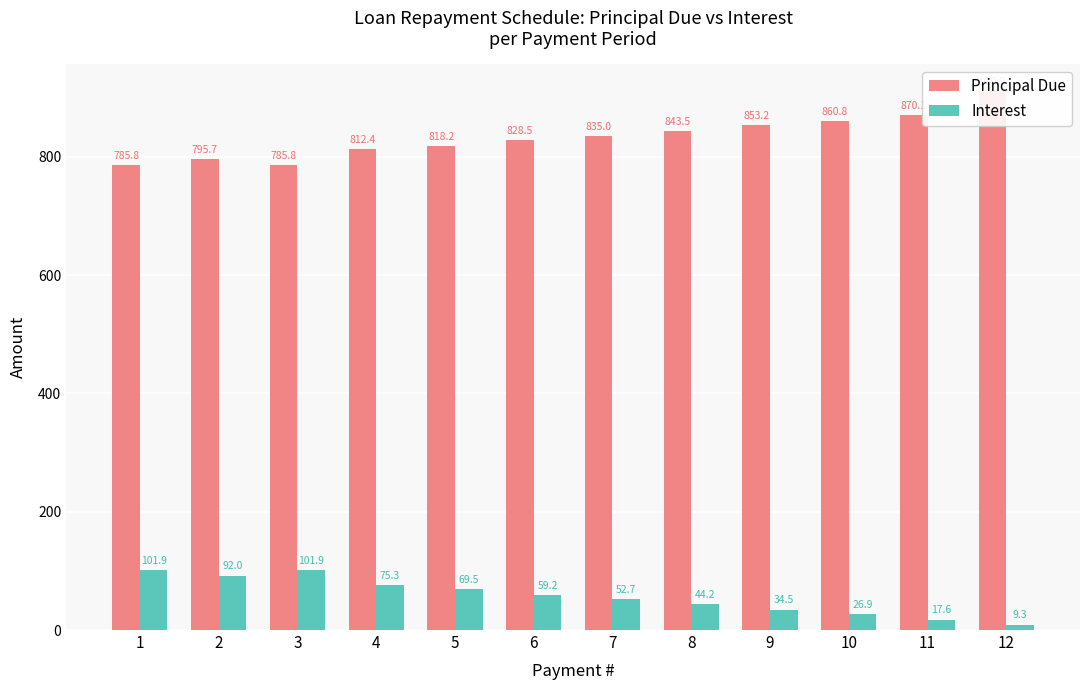

Is the value of Interest at 1 greater than the value of Principal Due at 3?

No